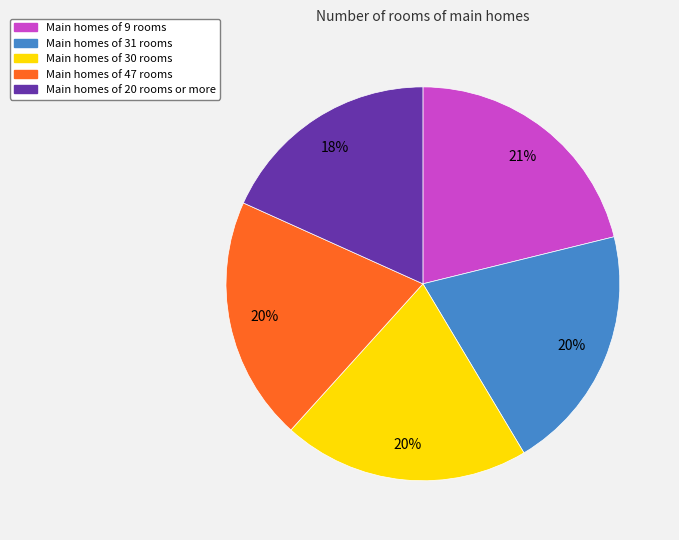

To the nearest percent, what is the average slice percentage?

20%